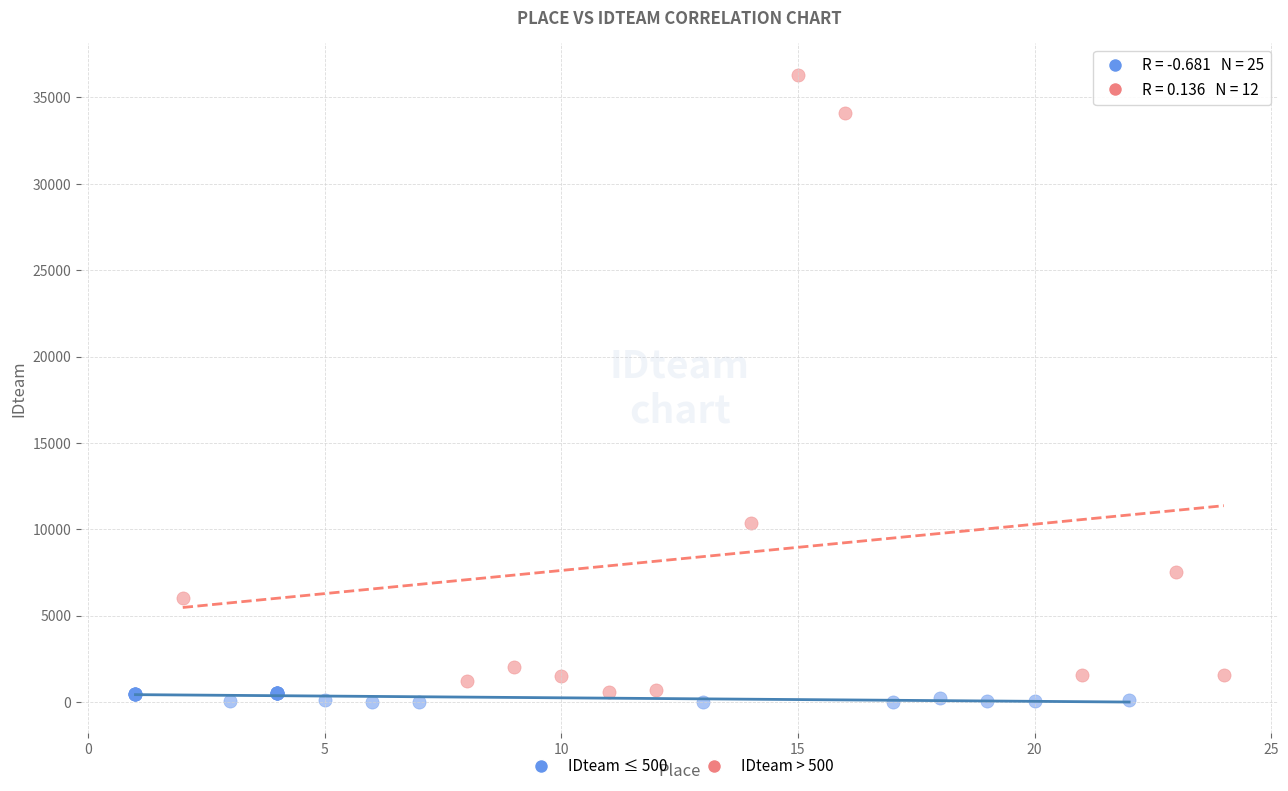

Which series contains the highest Y value?

IDteam > 500